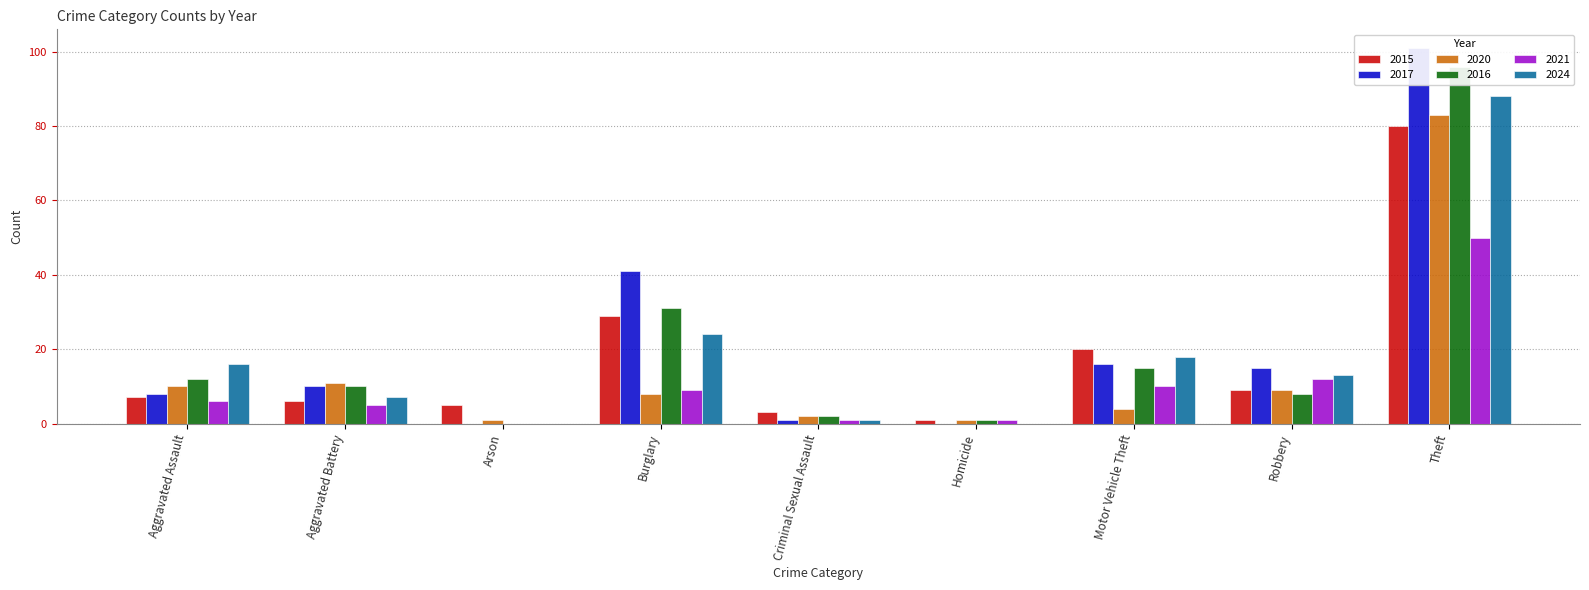

What position from the right is Homicide?

4